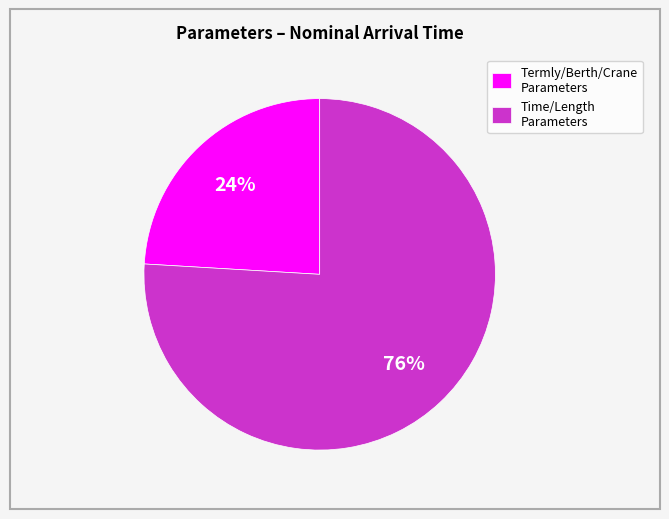

Count the number of slices in the pie.

2